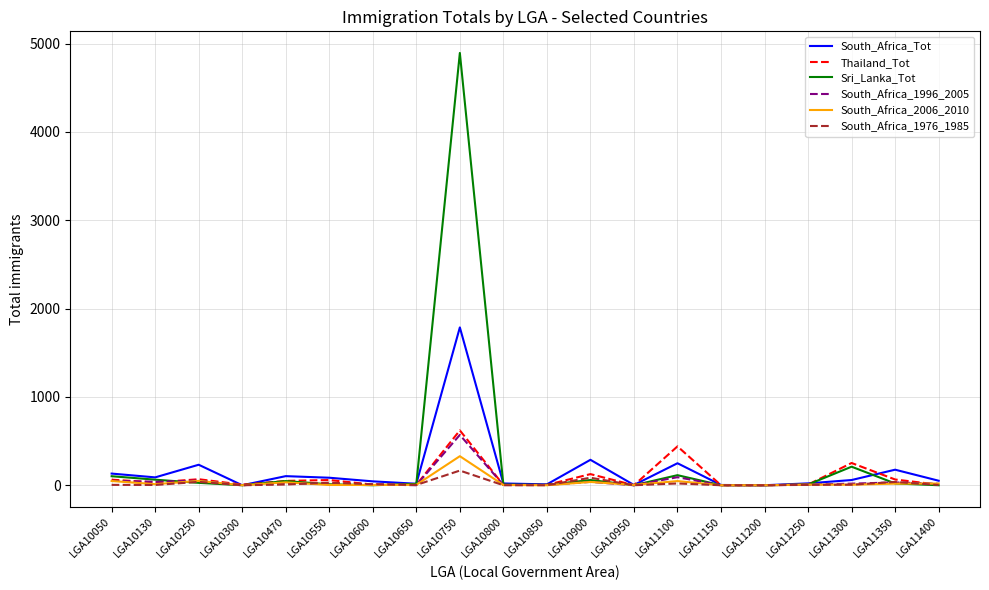

Which series has the largest total across all categories?

Sri_Lanka_Tot